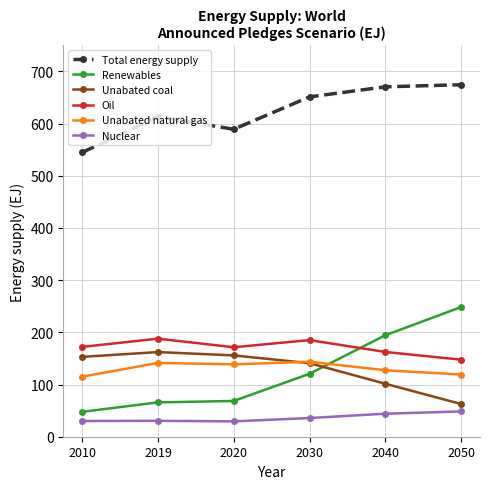

Where is the first local minimum for Total energy supply?

2020